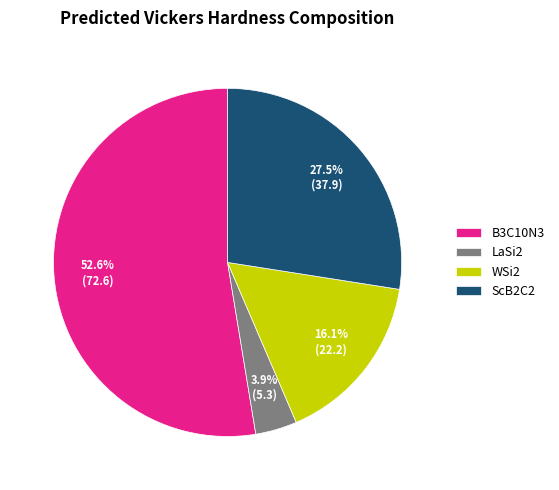

How many segments does this pie chart have?

4